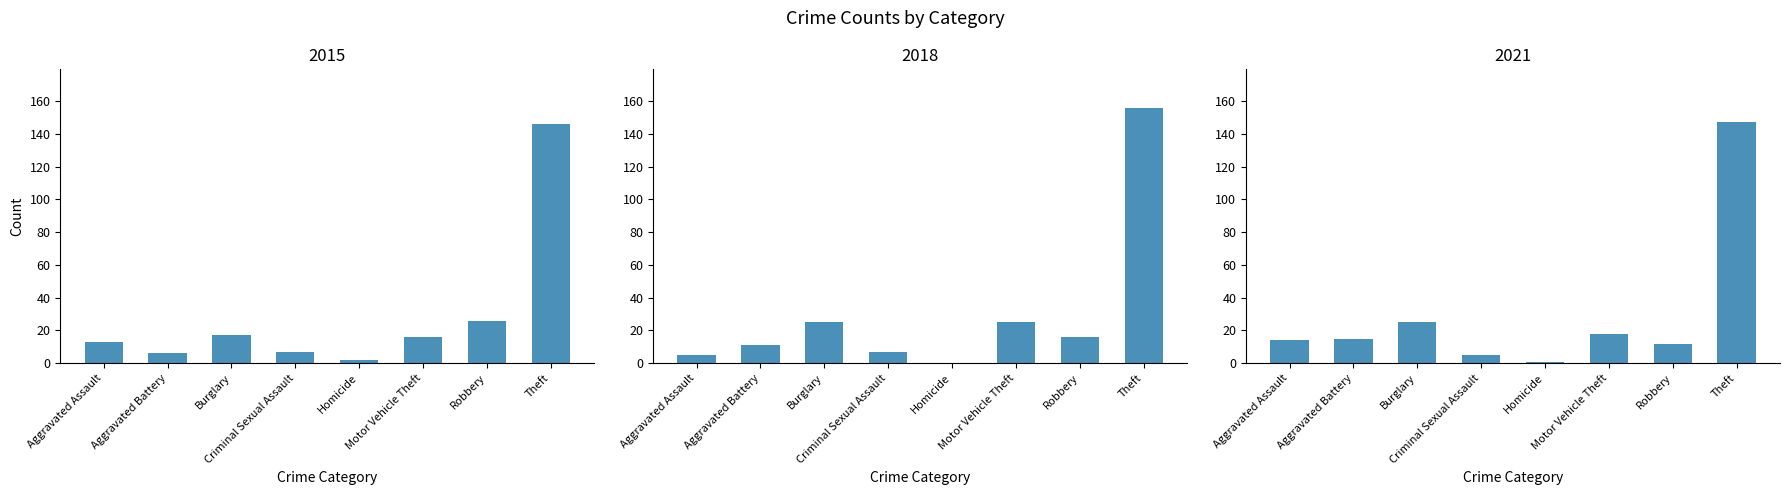

List the series in order of their overall mean, highest first.

2018, 2021, 2015